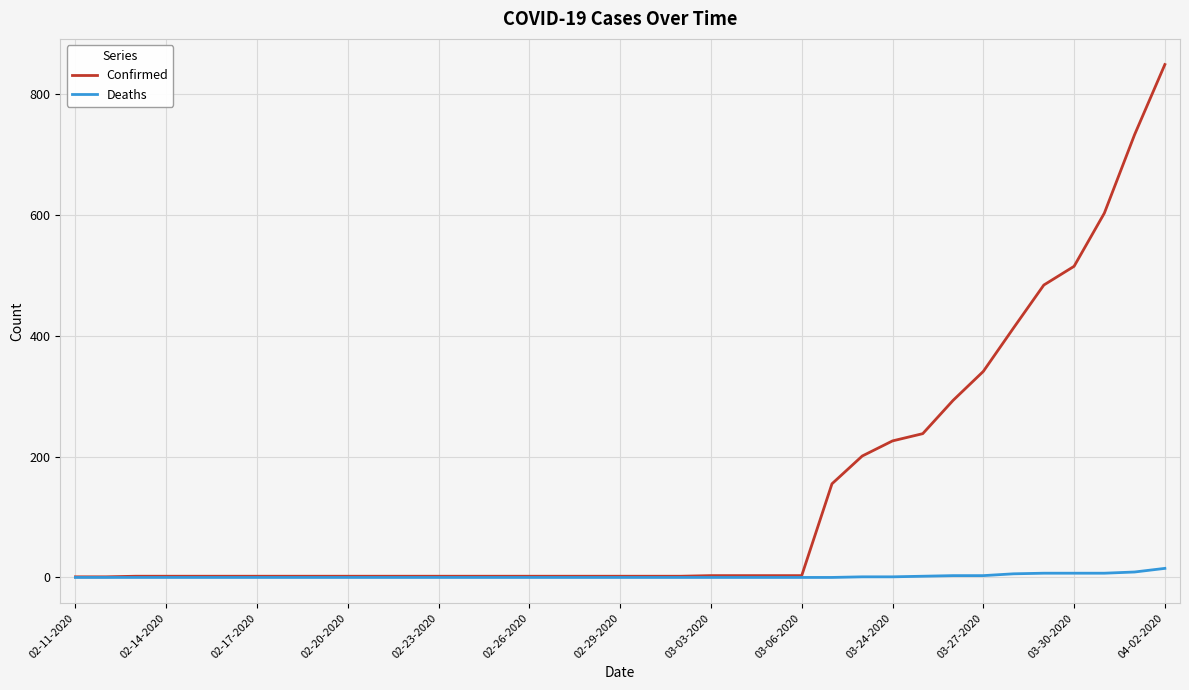

Rank the series by their maximum value, from highest to lowest.

Confirmed, Deaths